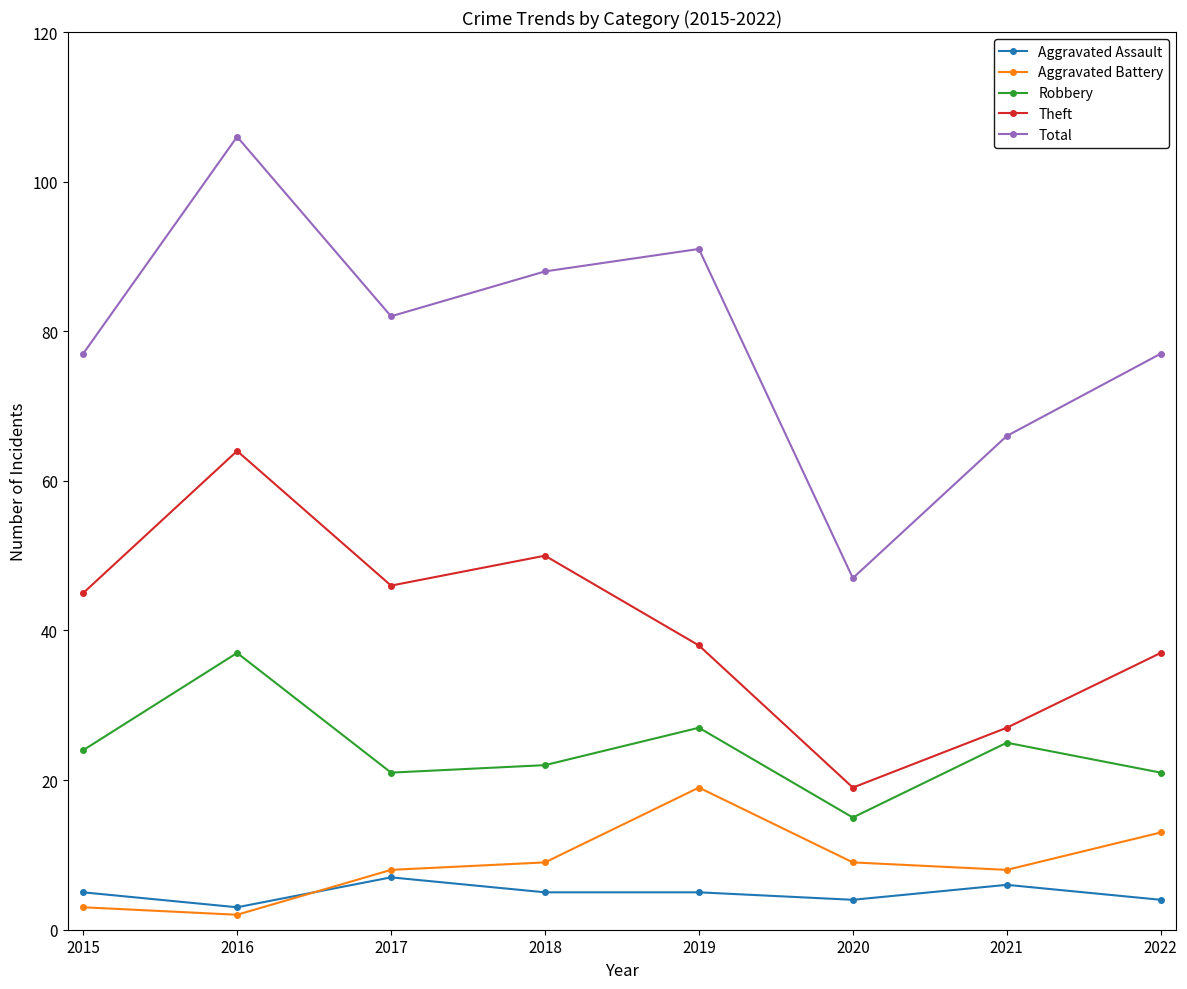

What is the difference between the highest and lowest values at 2018?

83